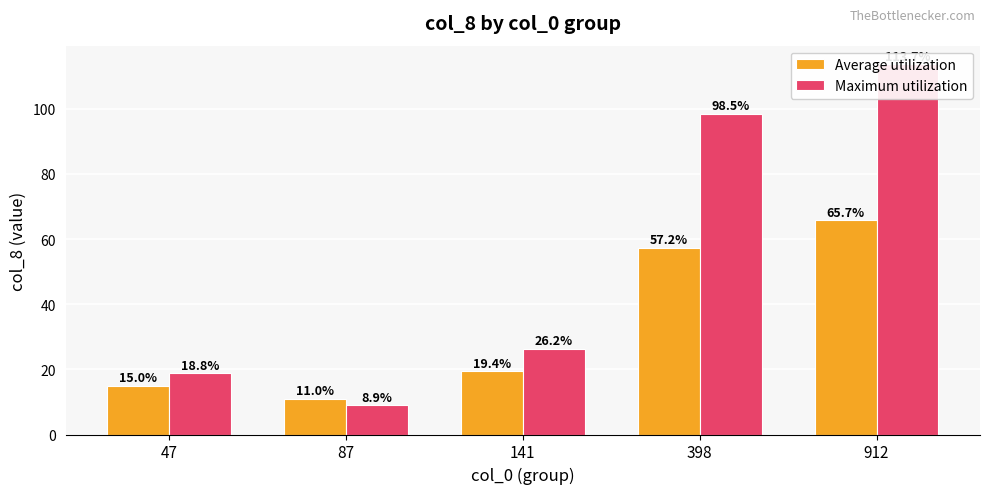

What are all the series names shown in the legend?

Average utilization, Maximum utilization